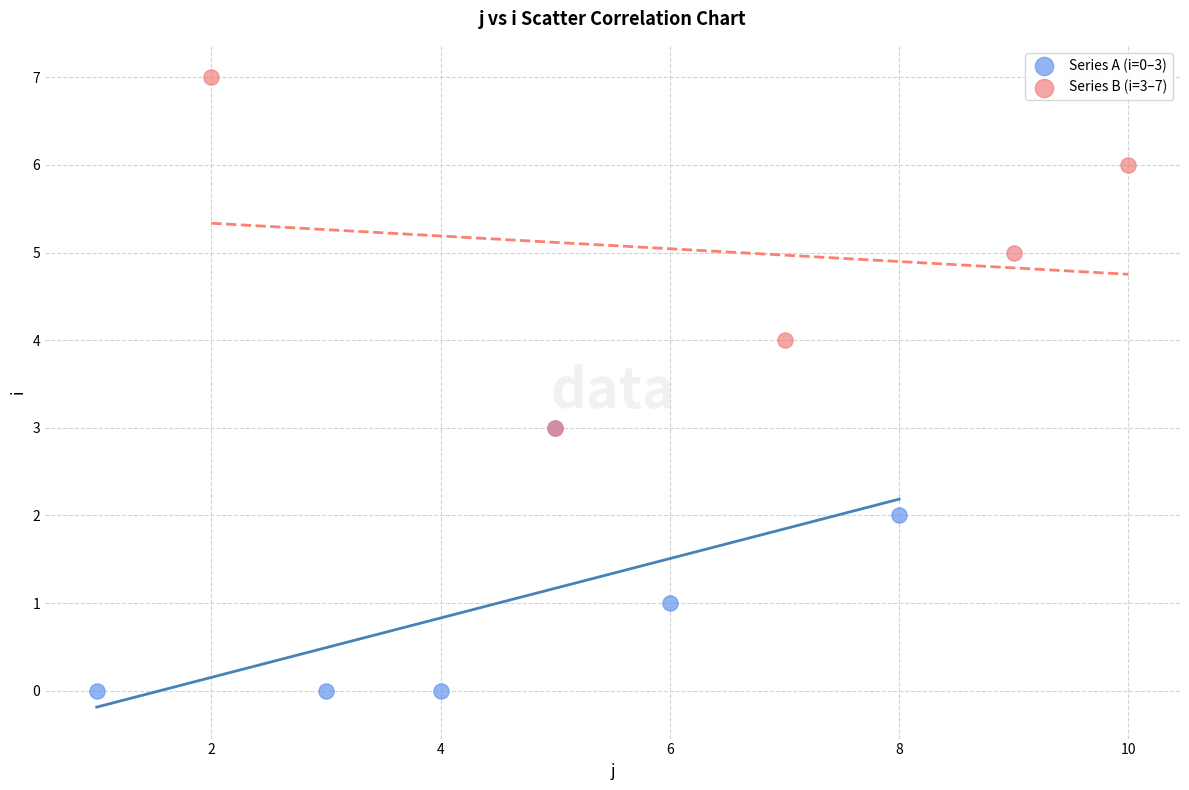

Which series has the largest Y range (max minus min)?

Series B (i=3–7)